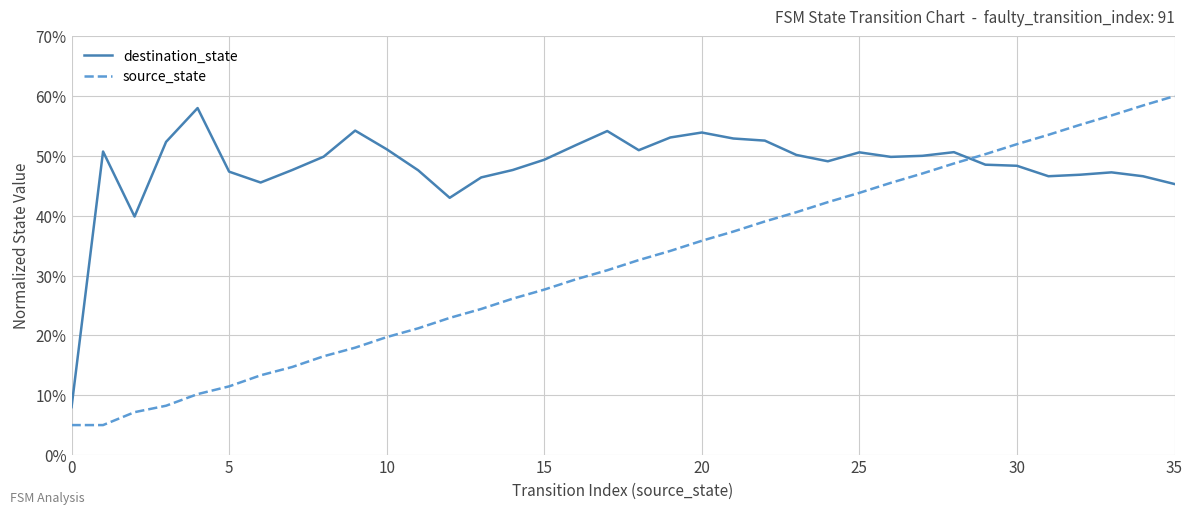

After their last crossing, which series has the higher values: source_state or destination_state?

source_state